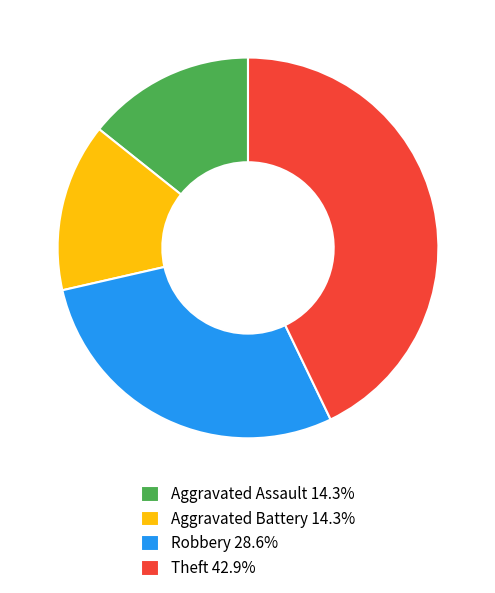

Do Aggravated Battery 14.3% and Theft 42.9% together represent more than half of the pie?

Yes